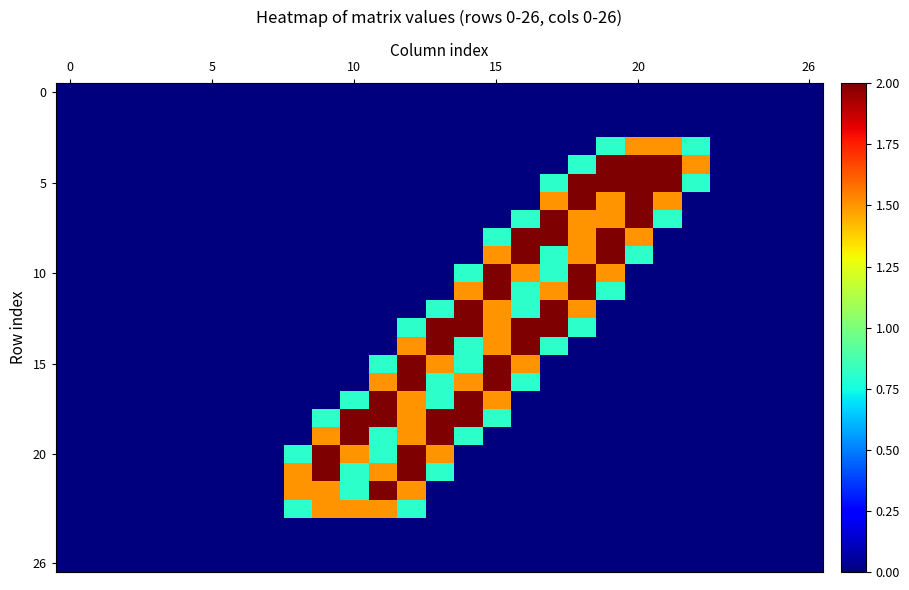

Reading left to right, extract all data points from this chart.

row_0: 0.0	0.0	0.0	0.0	0.0	0.0	0.0	0.0	0.0	0.0	0.0	0.0	0.0	0.0	0.0	0.0	0.0	0.0	0.0	0.0	0.0	0.0	0.0	0.0	0.0	0.0	0.0
row_1: 0.0	0.0	0.0	0.0	0.0	0.0	0.0	0.0	0.0	0.0	0.0	0.0	0.0	0.0	0.0	0.0	0.0	0.0	0.0	0.0	0.0	0.0	0.0	0.0	0.0	0.0	0.0
row_2: 0.0	0.0	0.0	0.0	0.0	0.0	0.0	0.0	0.0	0.0	0.0	0.0	0.0	0.0	0.0	0.0	0.0	0.0	0.0	0.0	0.0	0.0	0.0	0.0	0.0	0.0	0.0
row_3: 0.0	0.0	0.0	0.0	0.0	0.0	0.0	0.0	0.0	0.0	0.0	0.0	0.0	0.0	0.0	0.0	0.0	0.0	0.0	0.8	1.5	1.5	0.8	0.0	0.0	0.0	0.0
row_4: 0.0	0.0	0.0	0.0	0.0	0.0	0.0	0.0	0.0	0.0	0.0	0.0	0.0	0.0	0.0	0.0	0.0	0.0	0.8	2.0	2.0	2.0	1.5	0.0	0.0	0.0	0.0
row_5: 0.0	0.0	0.0	0.0	0.0	0.0	0.0	0.0	0.0	0.0	0.0	0.0	0.0	0.0	0.0	0.0	0.0	0.8	2.0	2.0	2.0	2.0	0.8	0.0	0.0	0.0	0.0
row_6: 0.0	0.0	0.0	0.0	0.0	0.0	0.0	0.0	0.0	0.0	0.0	0.0	0.0	0.0	0.0	0.0	0.0	1.5	2.0	1.5	2.0	1.5	0.0	0.0	0.0	0.0	0.0
row_7: 0.0	0.0	0.0	0.0	0.0	0.0	0.0	0.0	0.0	0.0	0.0	0.0	0.0	0.0	0.0	0.0	0.8	2.0	1.5	1.5	2.0	0.8	0.0	0.0	0.0	0.0	0.0
row_8: 0.0	0.0	0.0	0.0	0.0	0.0	0.0	0.0	0.0	0.0	0.0	0.0	0.0	0.0	0.0	0.8	2.0	2.0	1.5	2.0	1.5	0.0	0.0	0.0	0.0	0.0	0.0
row_9: 0.0	0.0	0.0	0.0	0.0	0.0	0.0	0.0	0.0	0.0	0.0	0.0	0.0	0.0	0.0	1.5	2.0	0.8	1.5	2.0	0.8	0.0	0.0	0.0	0.0	0.0	0.0
row_10: 0.0	0.0	0.0	0.0	0.0	0.0	0.0	0.0	0.0	0.0	0.0	0.0	0.0	0.0	0.8	2.0	1.5	0.8	2.0	1.5	0.0	0.0	0.0	0.0	0.0	0.0	0.0
row_11: 0.0	0.0	0.0	0.0	0.0	0.0	0.0	0.0	0.0	0.0	0.0	0.0	0.0	0.0	1.5	2.0	0.8	1.5	2.0	0.8	0.0	0.0	0.0	0.0	0.0	0.0	0.0
row_12: 0.0	0.0	0.0	0.0	0.0	0.0	0.0	0.0	0.0	0.0	0.0	0.0	0.0	0.8	2.0	1.5	0.8	2.0	1.5	0.0	0.0	0.0	0.0	0.0	0.0	0.0	0.0
row_13: 0.0	0.0	0.0	0.0	0.0	0.0	0.0	0.0	0.0	0.0	0.0	0.0	0.8	2.0	2.0	1.5	2.0	2.0	0.8	0.0	0.0	0.0	0.0	0.0	0.0	0.0	0.0
row_14: 0.0	0.0	0.0	0.0	0.0	0.0	0.0	0.0	0.0	0.0	0.0	0.0	1.5	2.0	0.8	1.5	2.0	0.8	0.0	0.0	0.0	0.0	0.0	0.0	0.0	0.0	0.0
row_15: 0.0	0.0	0.0	0.0	0.0	0.0	0.0	0.0	0.0	0.0	0.0	0.8	2.0	1.5	0.8	2.0	1.5	0.0	0.0	0.0	0.0	0.0	0.0	0.0	0.0	0.0	0.0
row_16: 0.0	0.0	0.0	0.0	0.0	0.0	0.0	0.0	0.0	0.0	0.0	1.5	2.0	0.8	1.5	2.0	0.8	0.0	0.0	0.0	0.0	0.0	0.0	0.0	0.0	0.0	0.0
row_17: 0.0	0.0	0.0	0.0	0.0	0.0	0.0	0.0	0.0	0.0	0.8	2.0	1.5	0.8	2.0	1.5	0.0	0.0	0.0	0.0	0.0	0.0	0.0	0.0	0.0	0.0	0.0
row_18: 0.0	0.0	0.0	0.0	0.0	0.0	0.0	0.0	0.0	0.8	2.0	2.0	1.5	2.0	2.0	0.8	0.0	0.0	0.0	0.0	0.0	0.0	0.0	0.0	0.0	0.0	0.0
row_19: 0.0	0.0	0.0	0.0	0.0	0.0	0.0	0.0	0.0	1.5	2.0	0.8	1.5	2.0	0.8	0.0	0.0	0.0	0.0	0.0	0.0	0.0	0.0	0.0	0.0	0.0	0.0
row_20: 0.0	0.0	0.0	0.0	0.0	0.0	0.0	0.0	0.8	2.0	1.5	0.8	2.0	1.5	0.0	0.0	0.0	0.0	0.0	0.0	0.0	0.0	0.0	0.0	0.0	0.0	0.0
row_21: 0.0	0.0	0.0	0.0	0.0	0.0	0.0	0.0	1.5	2.0	0.8	1.5	2.0	0.8	0.0	0.0	0.0	0.0	0.0	0.0	0.0	0.0	0.0	0.0	0.0	0.0	0.0
row_22: 0.0	0.0	0.0	0.0	0.0	0.0	0.0	0.0	1.5	1.5	0.8	2.0	1.5	0.0	0.0	0.0	0.0	0.0	0.0	0.0	0.0	0.0	0.0	0.0	0.0	0.0	0.0
row_23: 0.0	0.0	0.0	0.0	0.0	0.0	0.0	0.0	0.8	1.5	1.5	1.5	0.8	0.0	0.0	0.0	0.0	0.0	0.0	0.0	0.0	0.0	0.0	0.0	0.0	0.0	0.0
row_24: 0.0	0.0	0.0	0.0	0.0	0.0	0.0	0.0	0.0	0.0	0.0	0.0	0.0	0.0	0.0	0.0	0.0	0.0	0.0	0.0	0.0	0.0	0.0	0.0	0.0	0.0	0.0
row_25: 0.0	0.0	0.0	0.0	0.0	0.0	0.0	0.0	0.0	0.0	0.0	0.0	0.0	0.0	0.0	0.0	0.0	0.0	0.0	0.0	0.0	0.0	0.0	0.0	0.0	0.0	0.0
row_26: 0.0	0.0	0.0	0.0	0.0	0.0	0.0	0.0	0.0	0.0	0.0	0.0	0.0	0.0	0.0	0.0	0.0	0.0	0.0	0.0	0.0	0.0	0.0	0.0	0.0	0.0	0.0